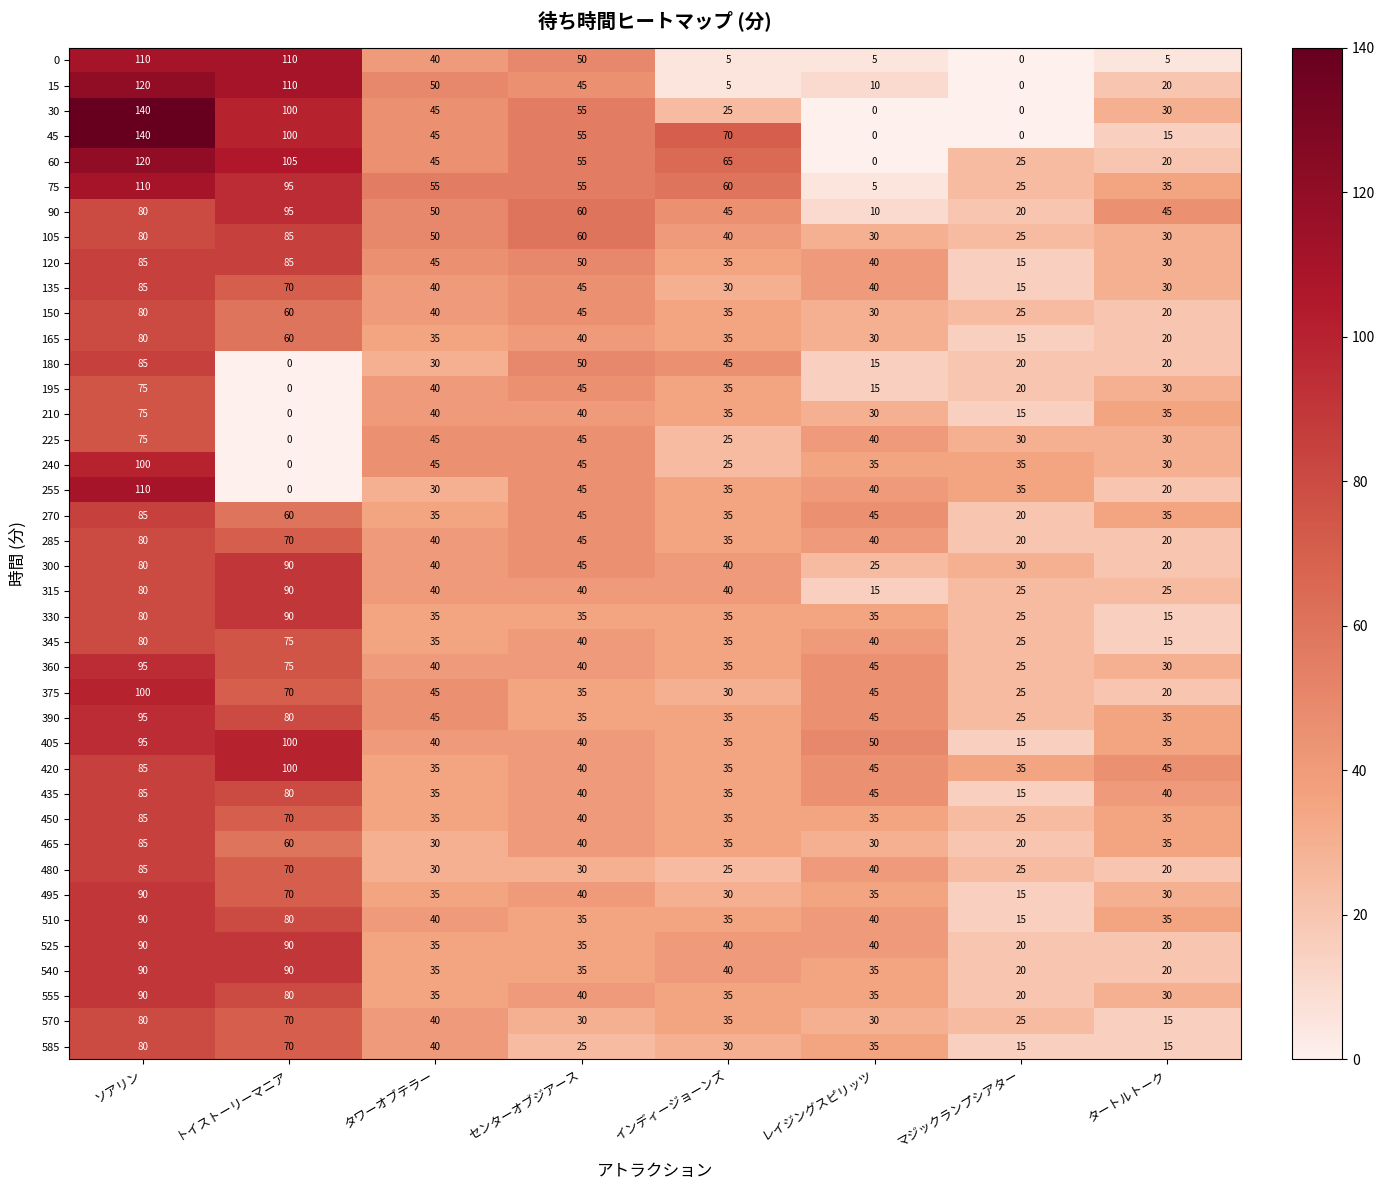

How many values in 60 are above zero?

7